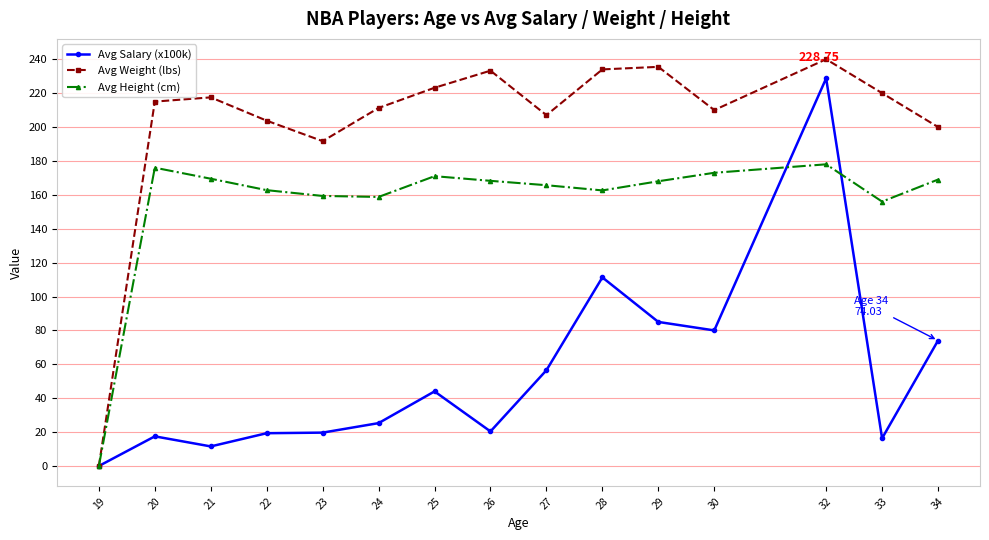

What is the difference between the Avg Weight (lbs) values at 25 and 27?

16.2